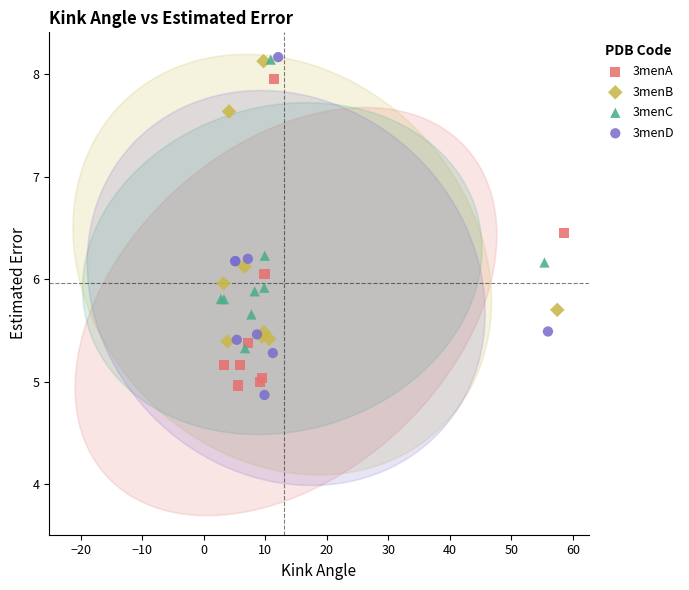

Which series has the largest Y range (max minus min)?

3menD